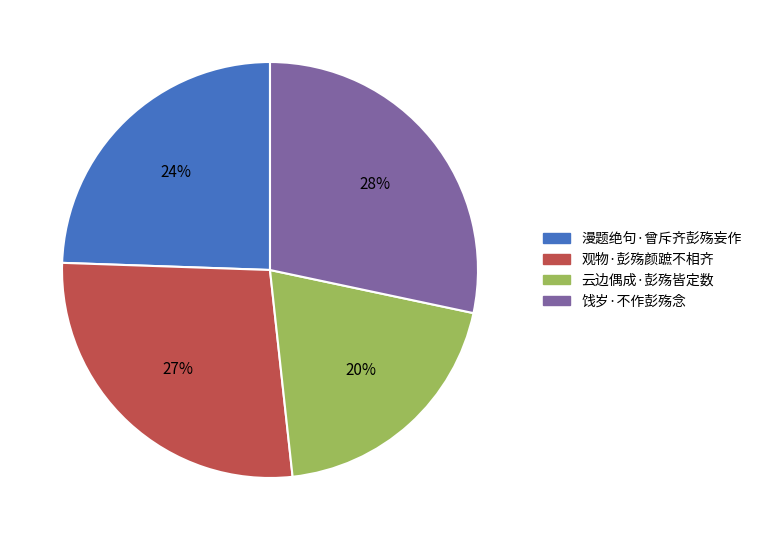

To the nearest percent, what is the difference between the 观物·彭殇颜蹠不相齐 and 漫题绝句·曾斥齐彭殇妄作 slice percentages?

3%